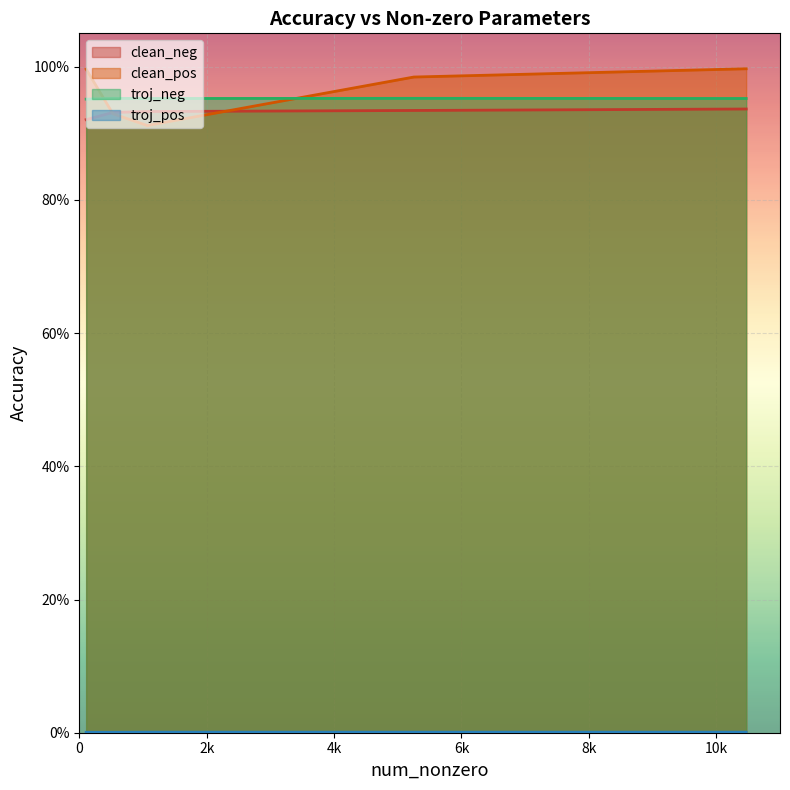

True or false: clean_neg has a value of 1.3 at 0.

False